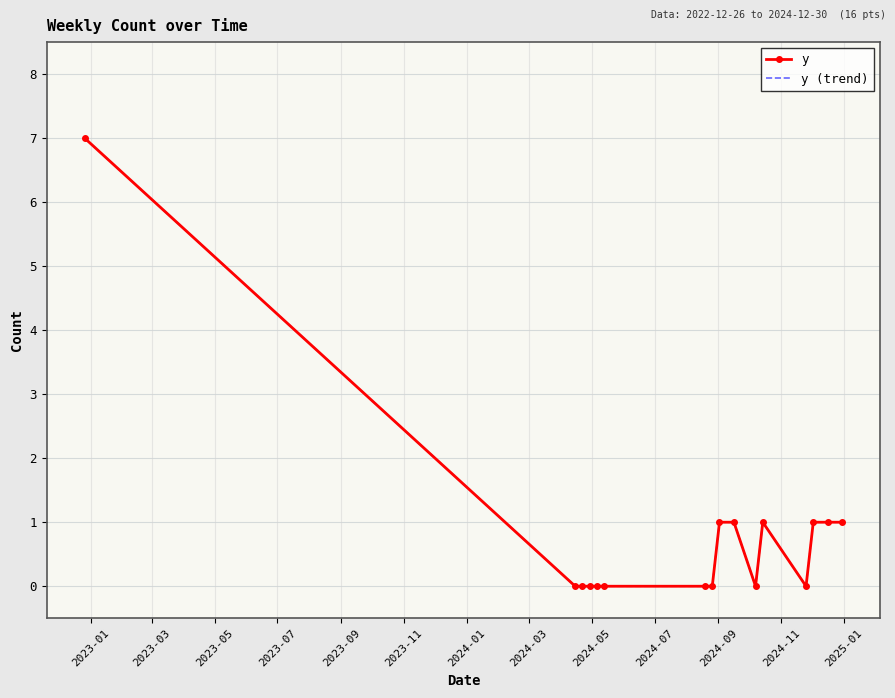

What is the difference between the maximum and minimum values in the y (trend) series?

7